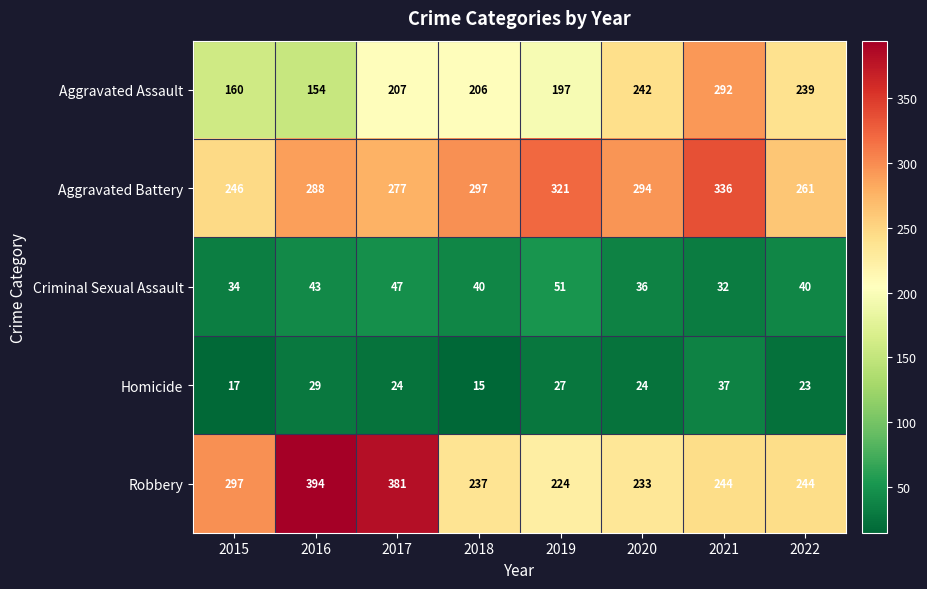

What is the greatest value displayed?

394